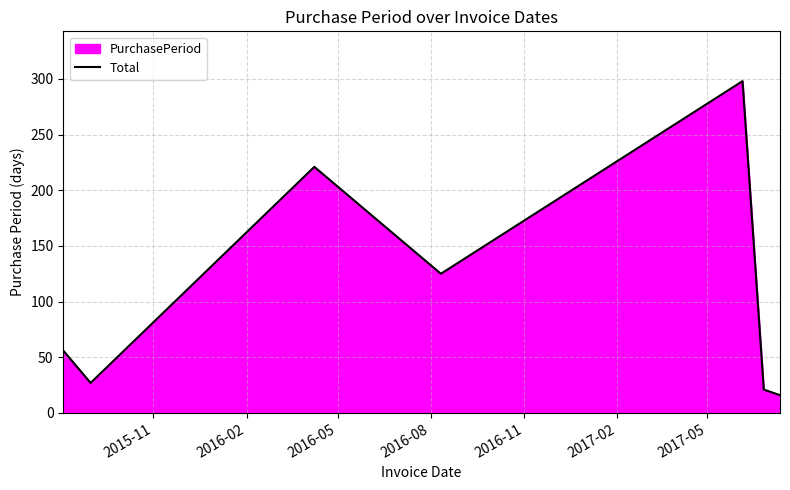

What is the greatest value displayed?

298